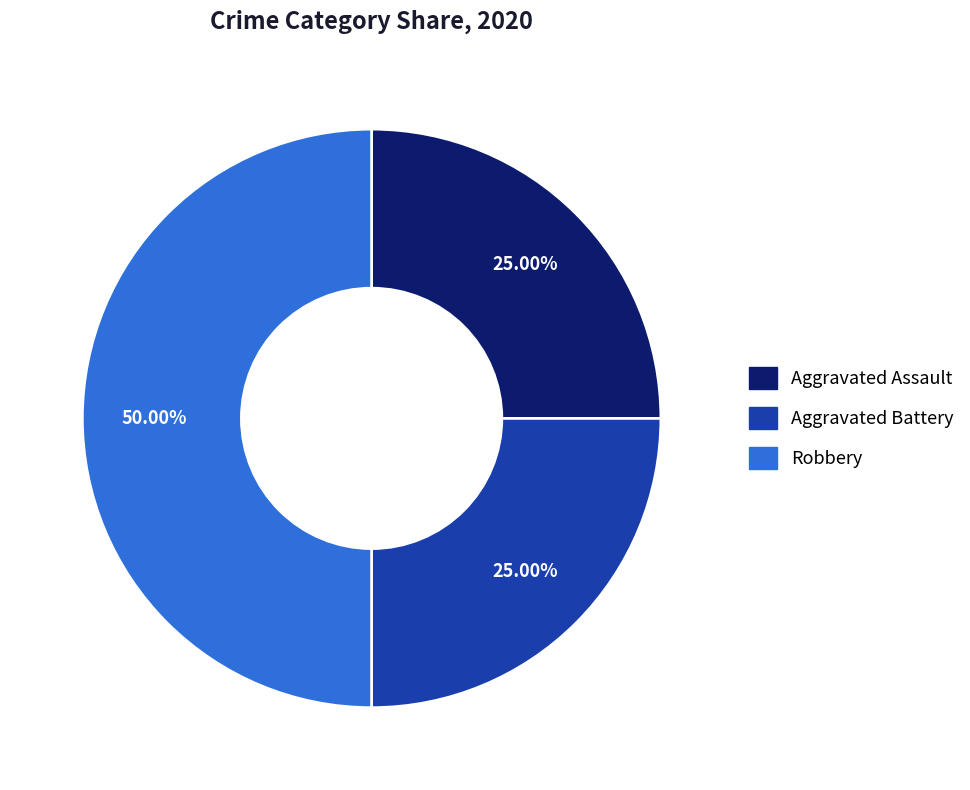

Is the sum of Aggravated Battery and Robbery greater than half?

Yes